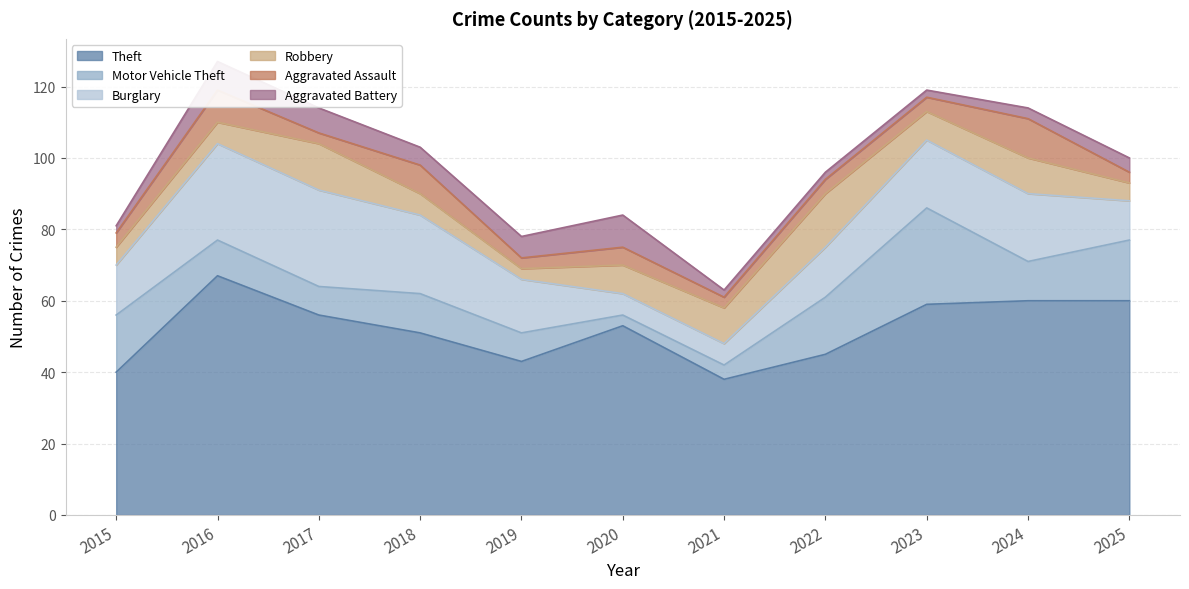

Reading left to right, transcribe all the data shown in this chart.

Theft: 2015=40	2016=67	2017=56	2018=51	2019=43	2020=53	2021=38	2022=45	2023=59	2024=60	2025=60
Motor Vehicle Theft: 2015=16	2016=10	2017=8	2018=11	2019=8	2020=3	2021=4	2022=16	2023=27	2024=11	2025=17
Burglary: 2015=14	2016=27	2017=27	2018=22	2019=15	2020=6	2021=6	2022=14	2023=19	2024=19	2025=11
Robbery: 2015=5	2016=6	2017=13	2018=6	2019=3	2020=8	2021=10	2022=15	2023=8	2024=10	2025=5
Aggravated Assault: 2015=4	2016=9	2017=3	2018=8	2019=3	2020=5	2021=3	2022=4	2023=4	2024=11	2025=3
Aggravated Battery: 2015=2	2016=8	2017=7	2018=5	2019=6	2020=9	2021=2	2022=2	2023=2	2024=3	2025=4